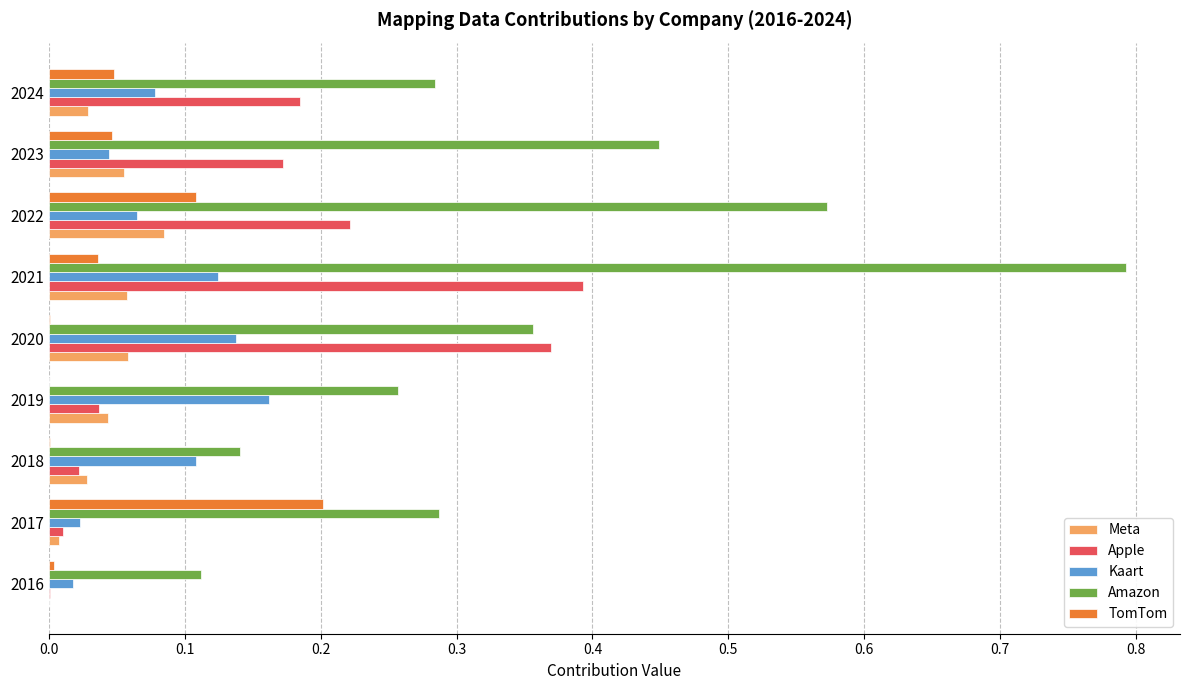

At which label does Amazon reach its peak?

2021